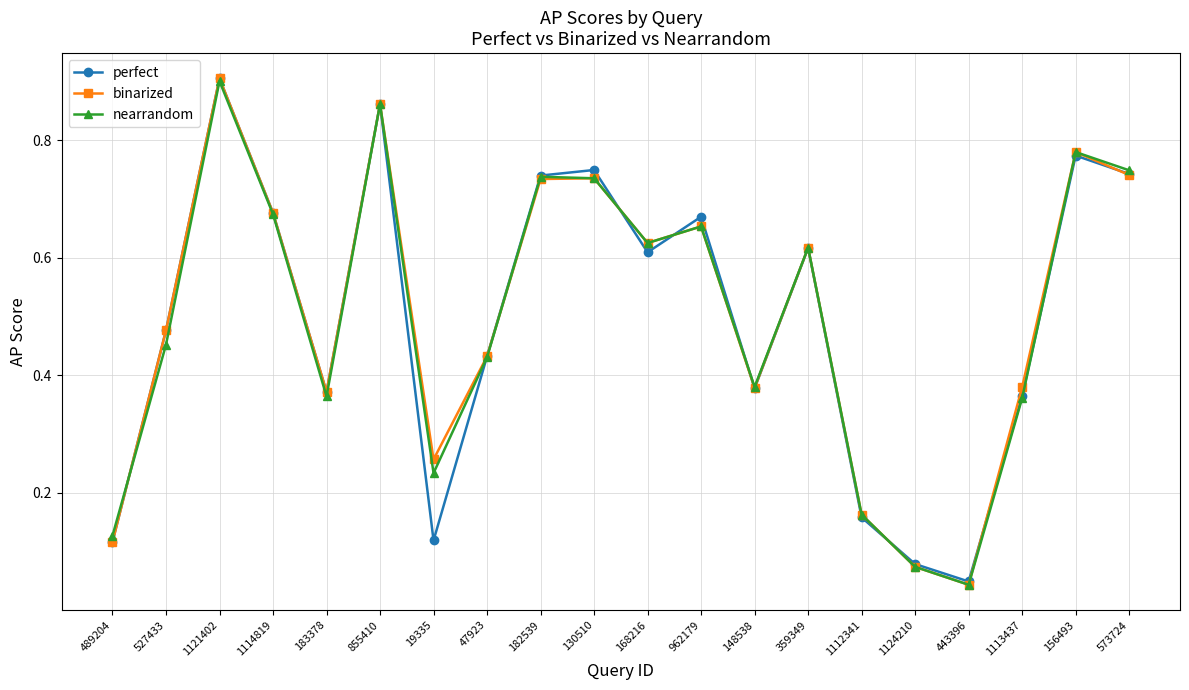

Which series changed the most between 962179 and 1124210?

perfect